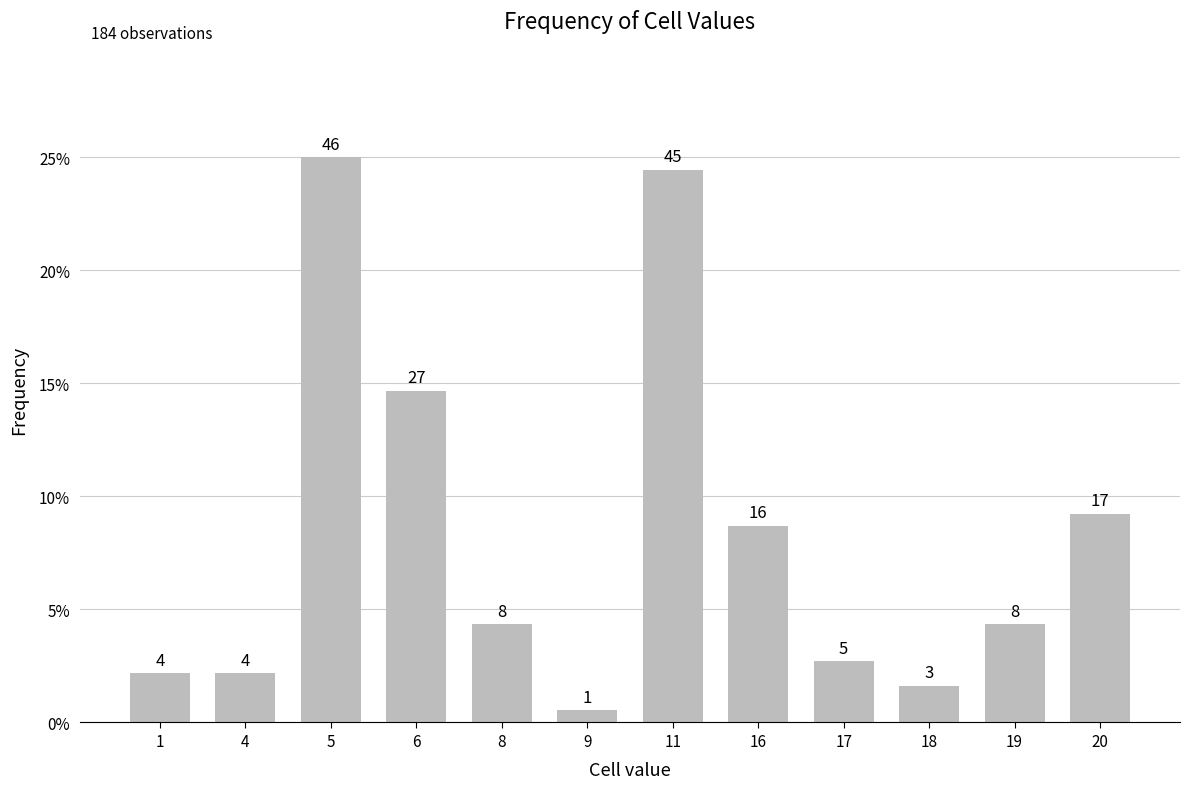

Rank the categories by value from lowest to highest.

9, 18, 1, 4, 17, 8, 19, 16, 20, 6, 11, 5